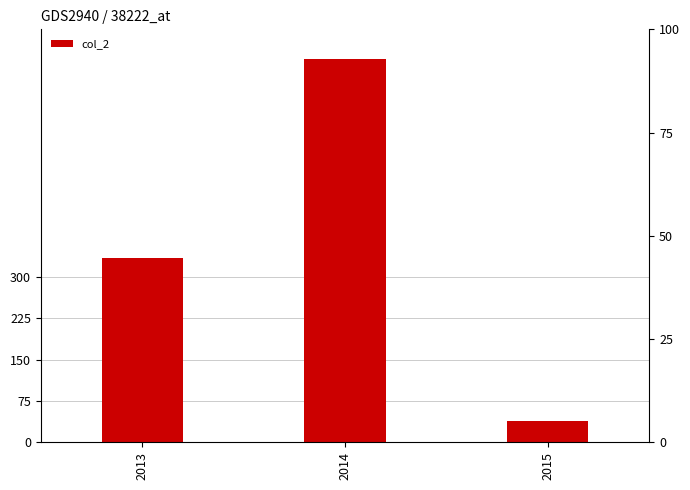

At which label does the data first exceed 334?

2014